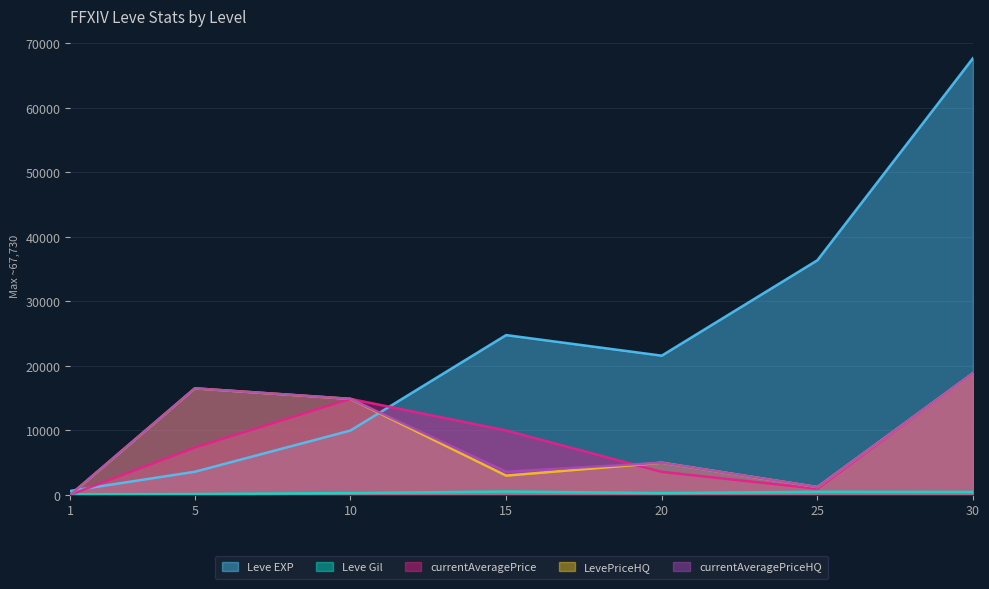

Reading left to right, transcribe all the data shown in this chart.

Leve EXP: 630.0	3600.0	9990.0	24790.0	21600.0	36390.0	67730.0
Leve Gil: 113.0	139.0	293.0	529.0	290.0	485.0	463.0
currentAveragePrice: 30.6	7343.9	14900.0	10000.0	3578.6	967.3	18875.0
LevePriceHQ: 18.4	16533.3	14900.0	3000.0	5000.0	1225.0	18875.0
currentAveragePriceHQ: 18.4	16533.3	14900.0	3600.0	5000.0	1225.0	18875.0